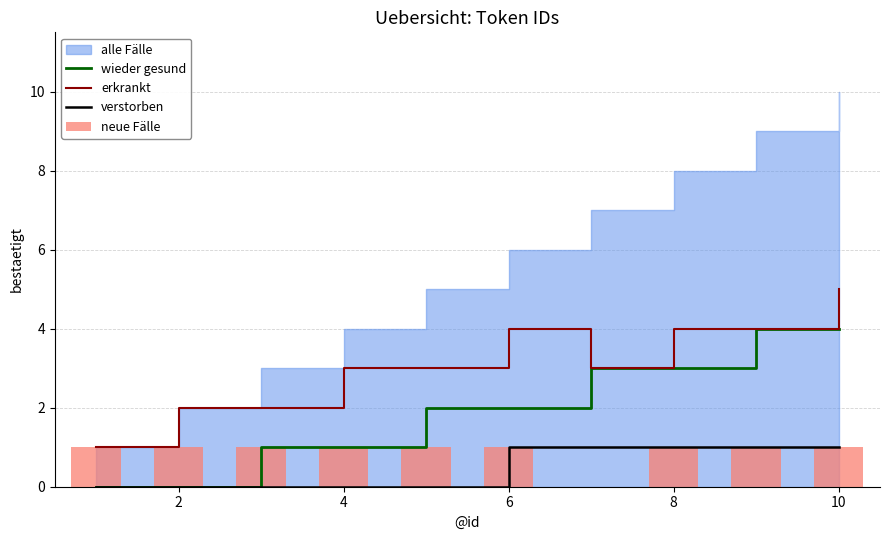

What is the average value of the erkrankt series?

3